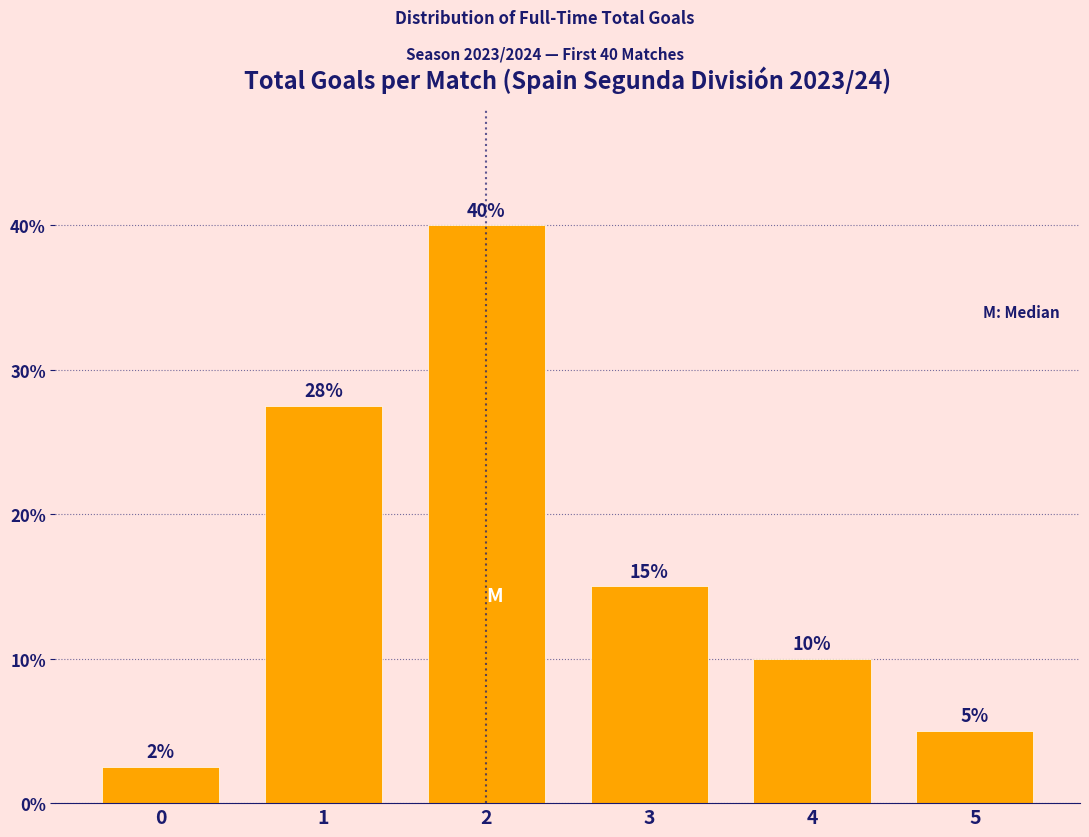

What is the value of the 4th bar from the left?

15.0